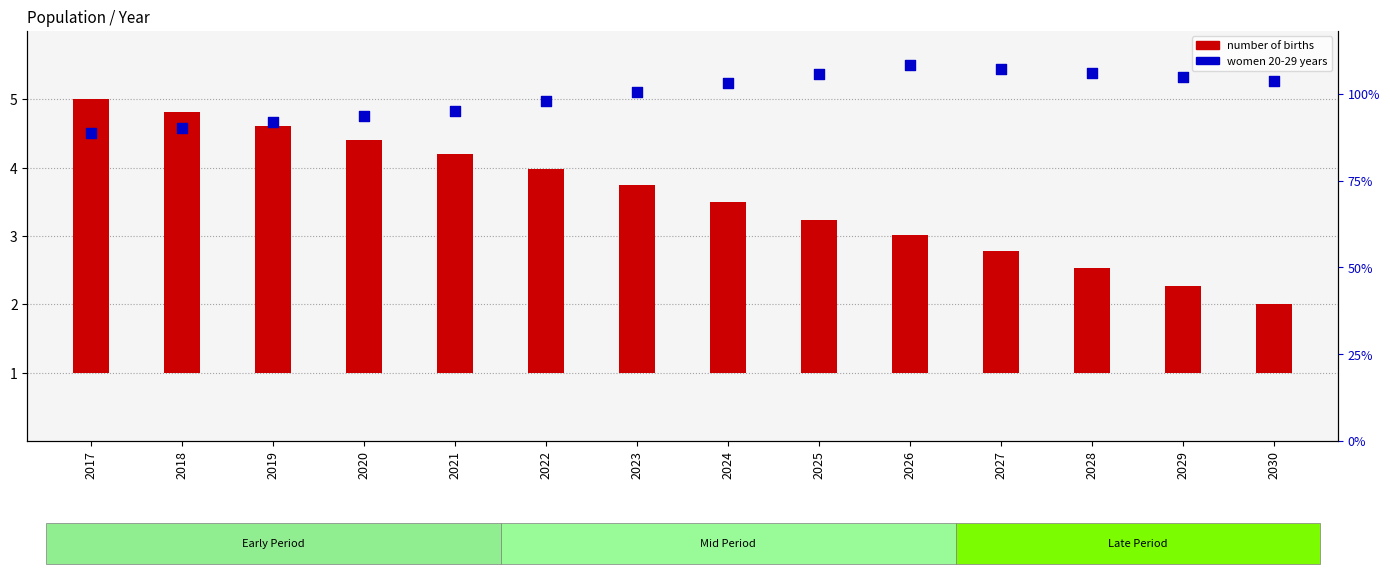

Approximately how many times larger is the value at 2026 compared to 2019?

1.2